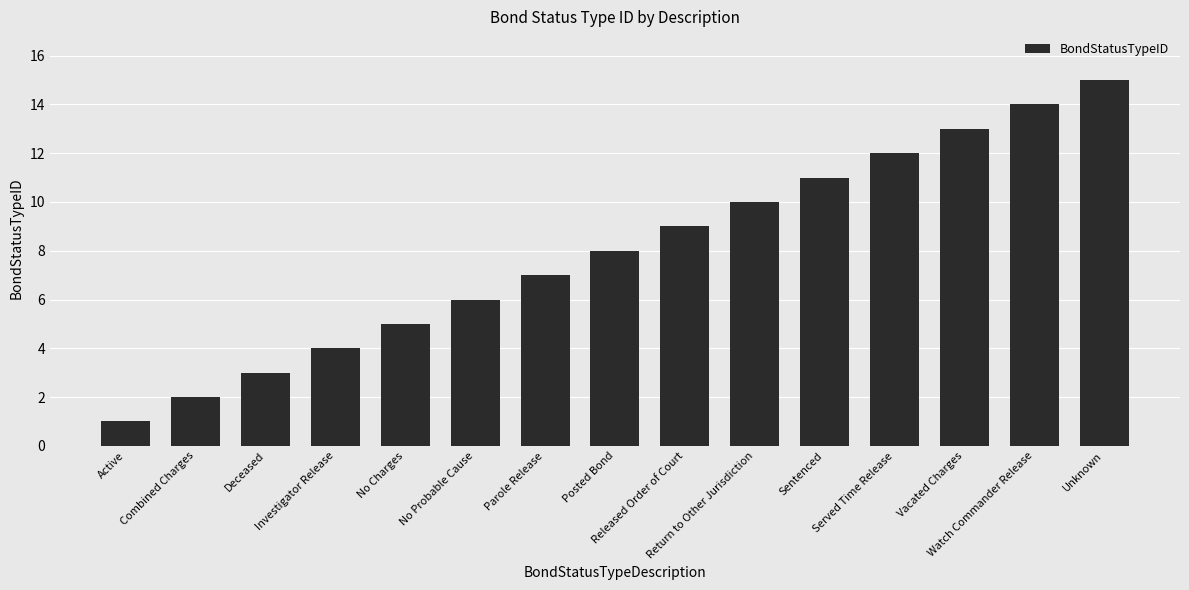

List the labels in order of value, smallest first.

Active, Combined Charges, Deceased, Investigator Release, No Charges, No Probable Cause, Parole Release, Posted Bond, Released Order of Court, Return to Other Jurisdiction, Sentenced, Served Time Release, Vacated Charges, Watch Commander Release, Unknown